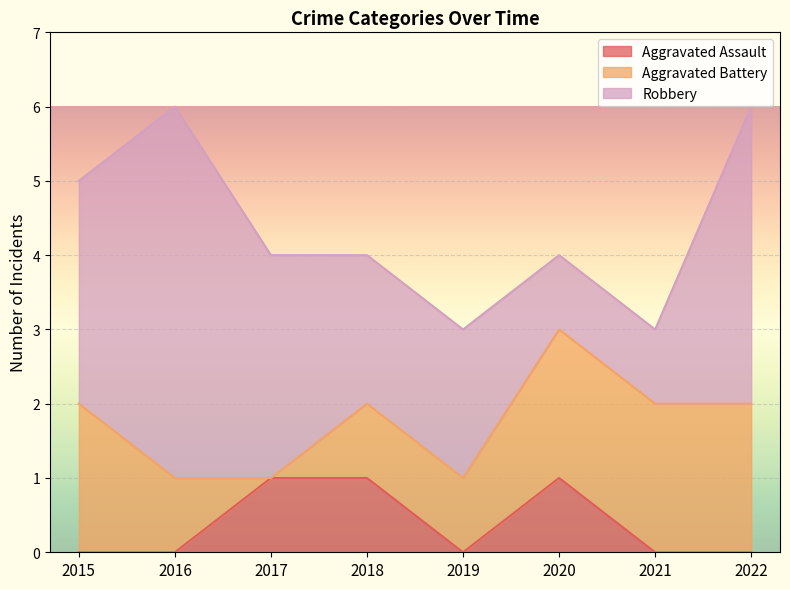

Between 2016 and 2019, which series saw the biggest shift?

Robbery